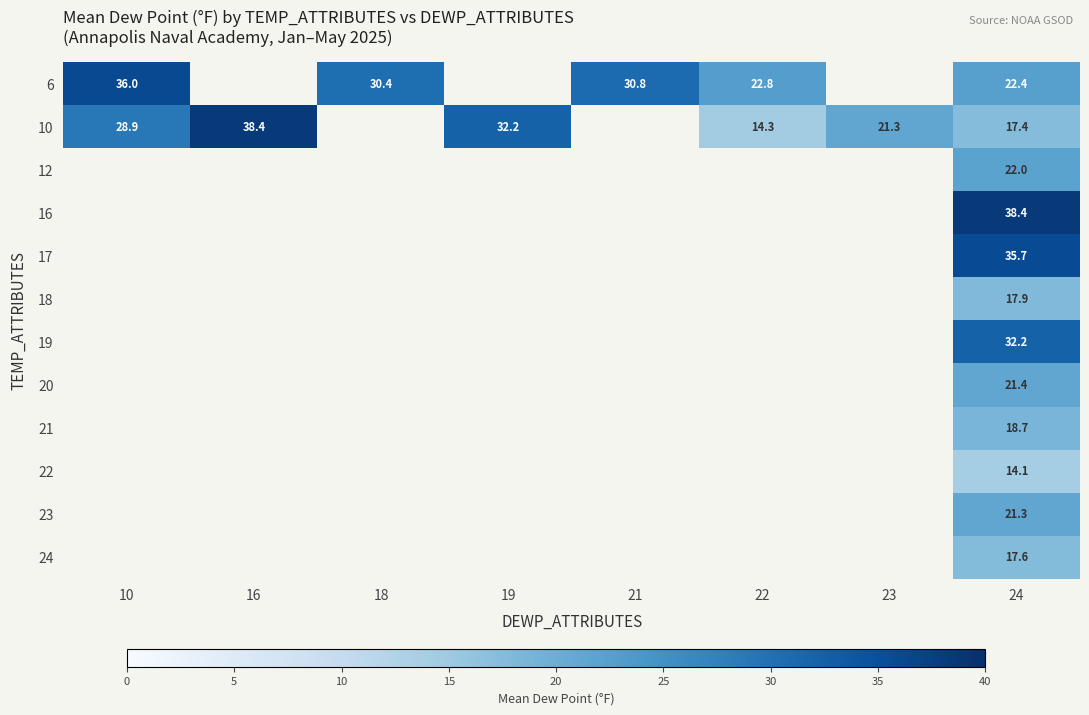

Is it true that 6 equals 30.4 at 18?

True